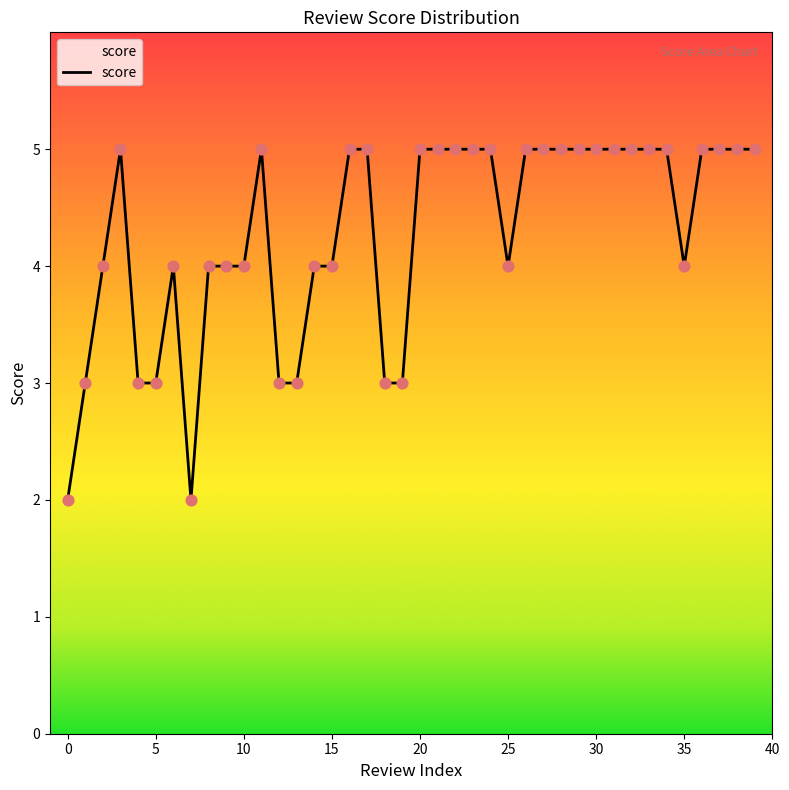

What is the difference between the maximum and minimum values?

3